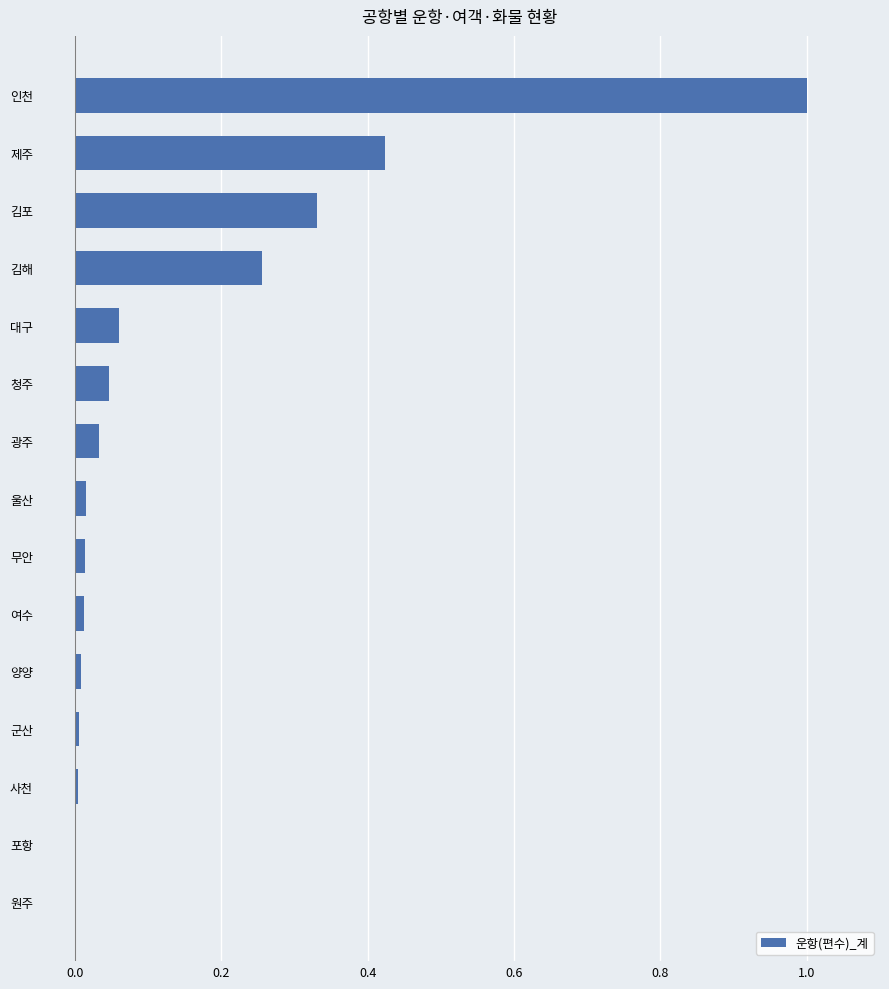

Which label corresponds to the largest value in the chart?

인천